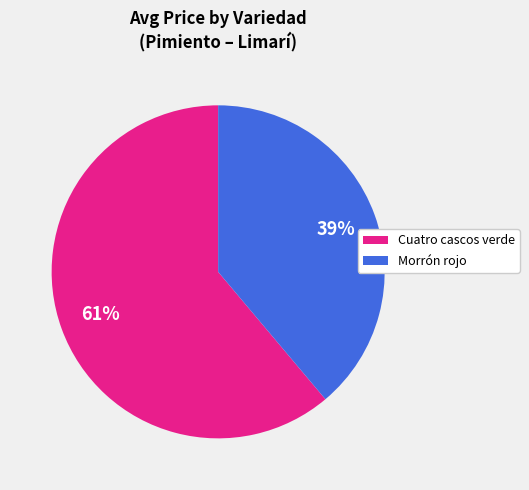

Is it true that Cuatro cascos verde is 61% of the pie?

True